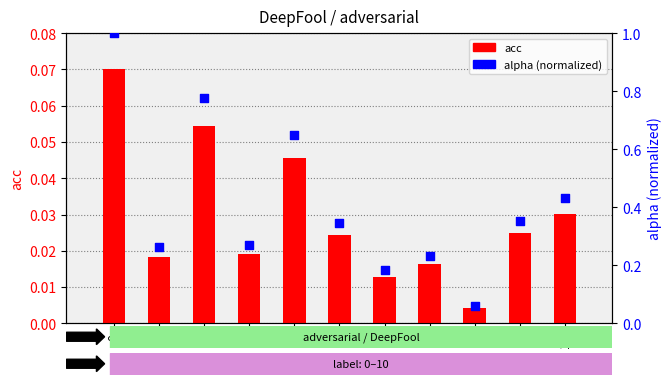

Is the value of alpha (normalized) at 9 greater than the value of acc at 1?

Yes